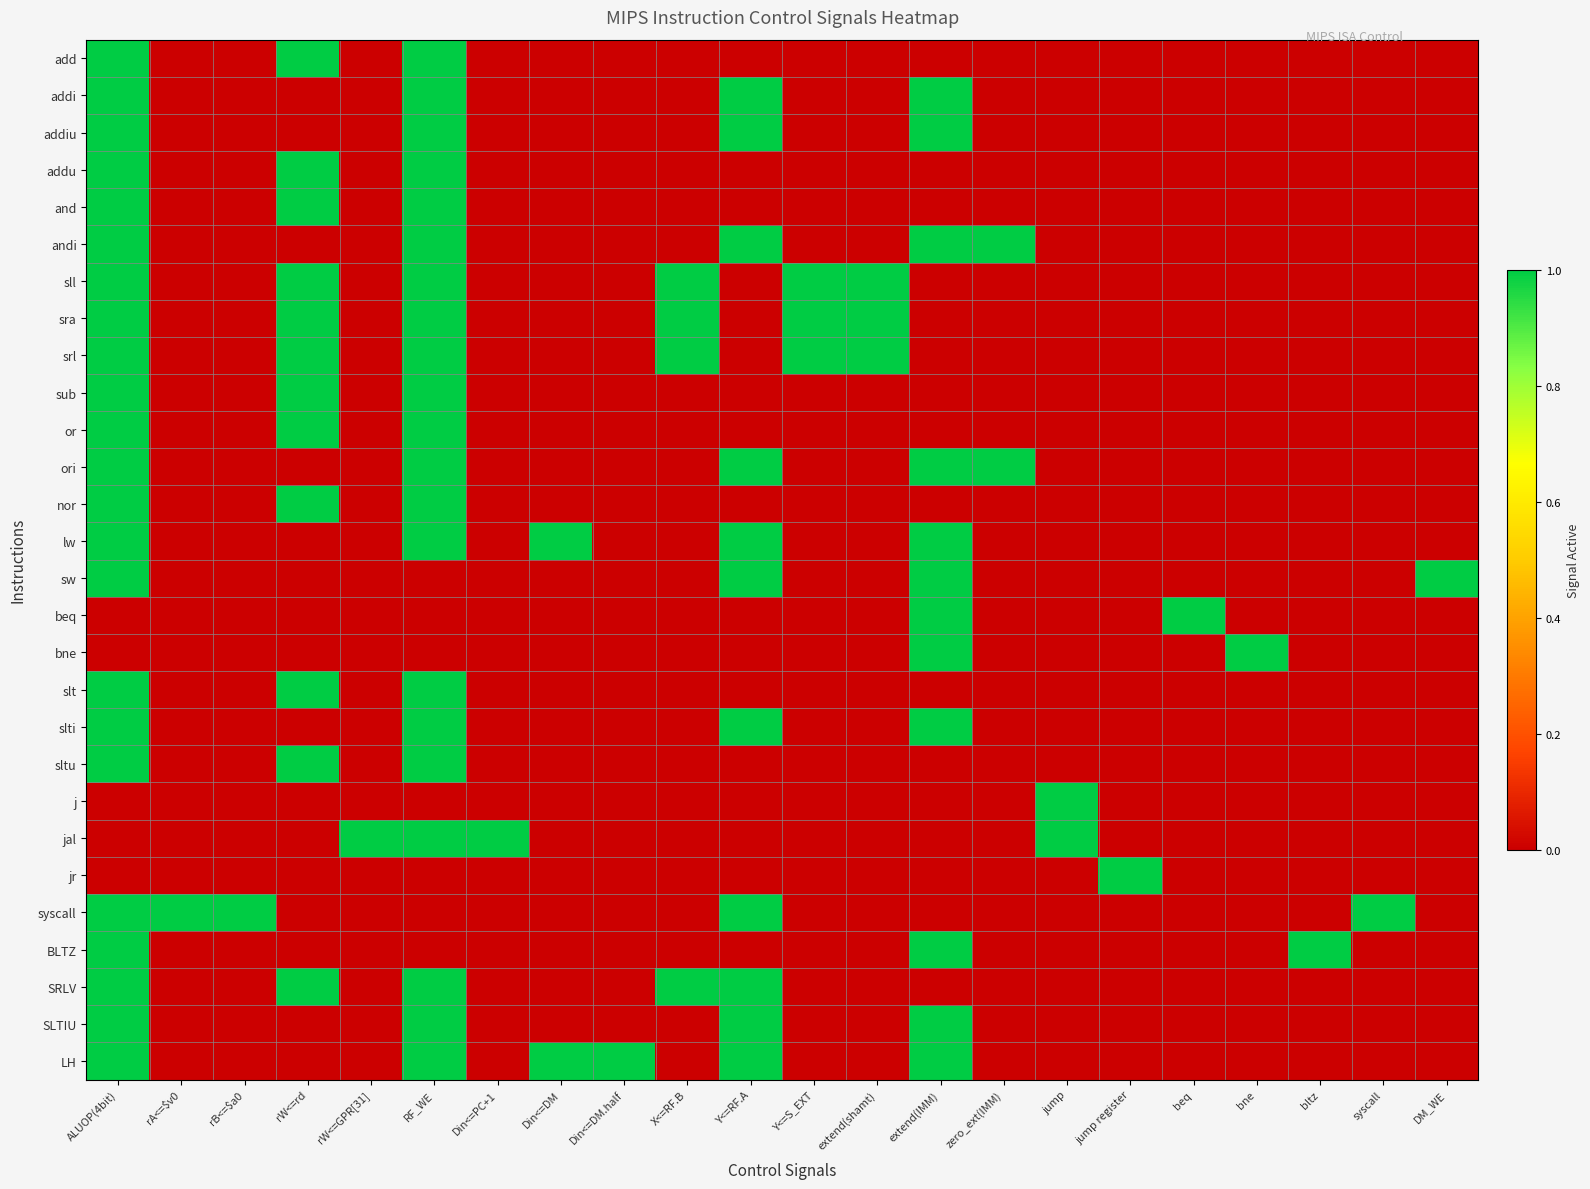

What is the greatest value displayed?

1